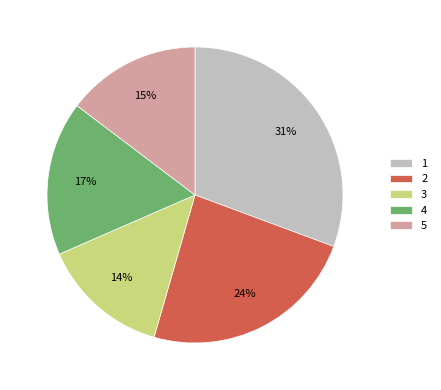

Approximately how many times larger is the value at 1 compared to 3?

2.2